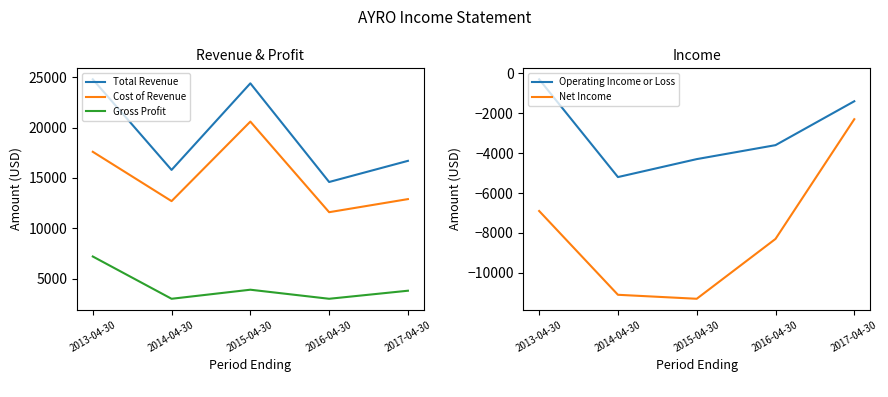

What is the sum of the Net Income values at 2014-04-30 and 2016-04-30?

-19400